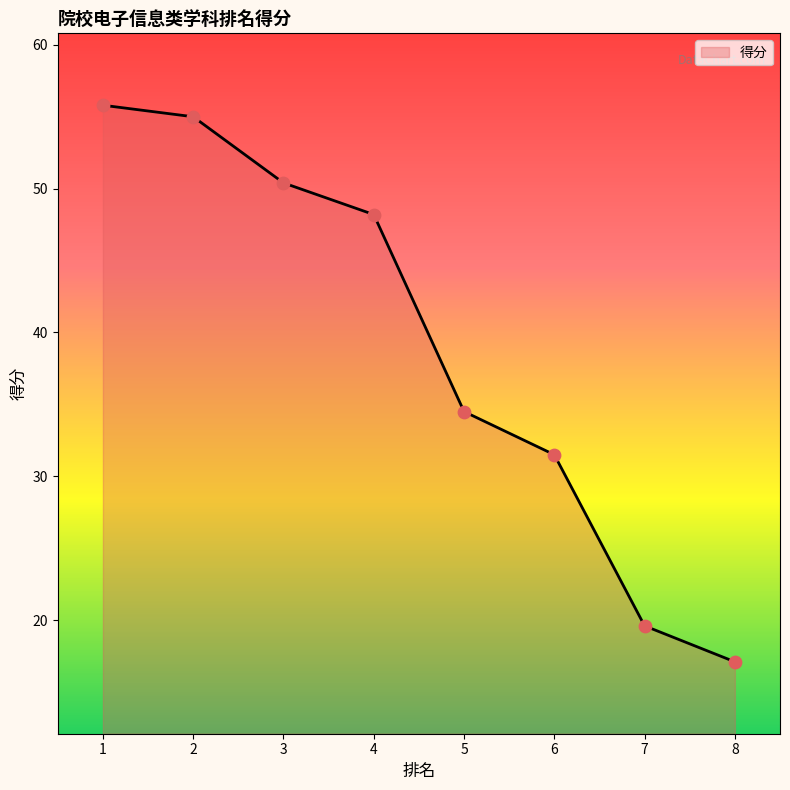

Between 1 and 2, which is larger?

1